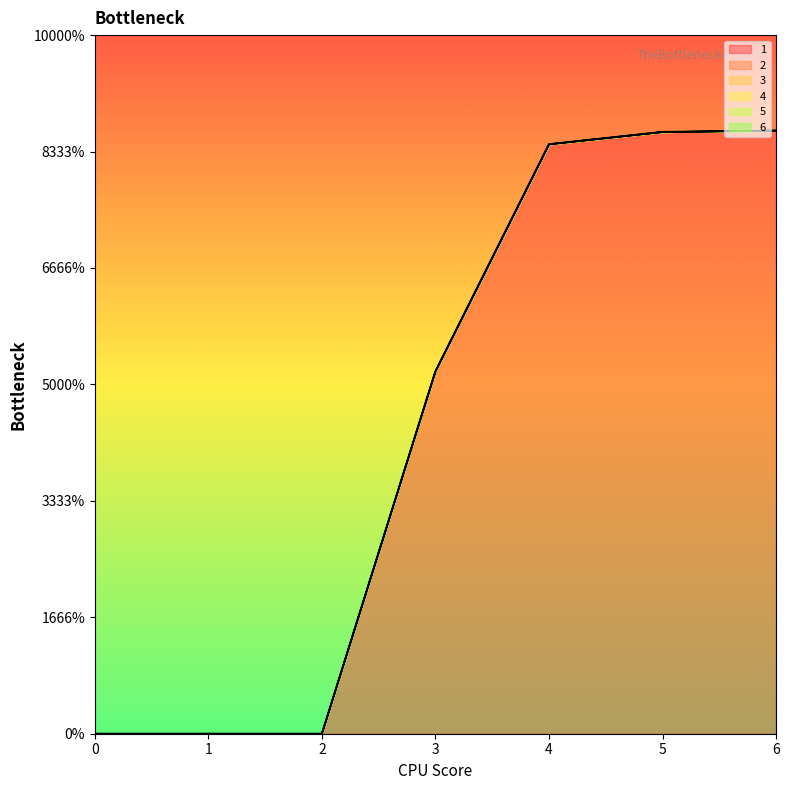

True or false: 1 has a value of 25.9 at 6.

True